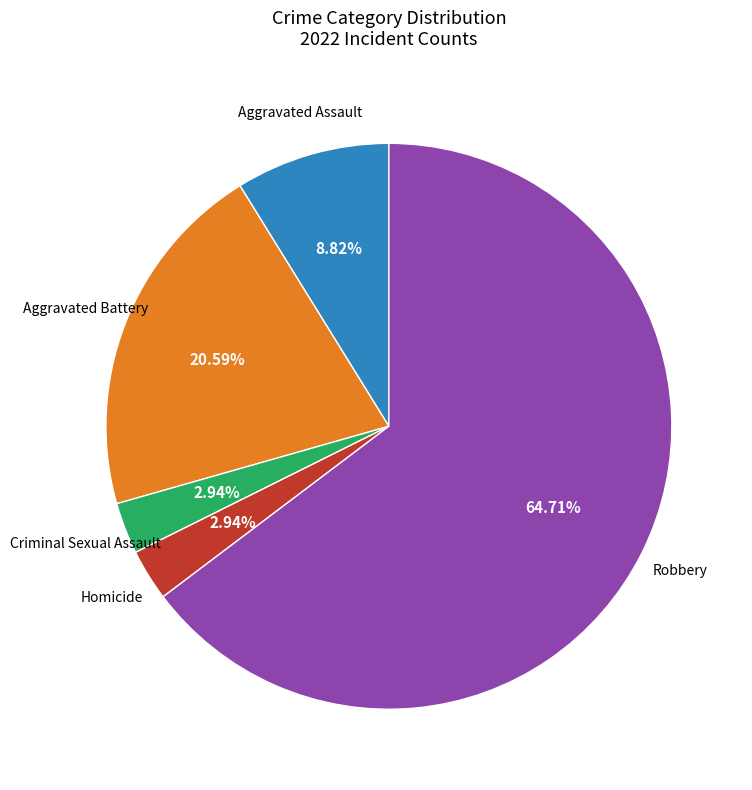

Count the number of slices in the pie.

5